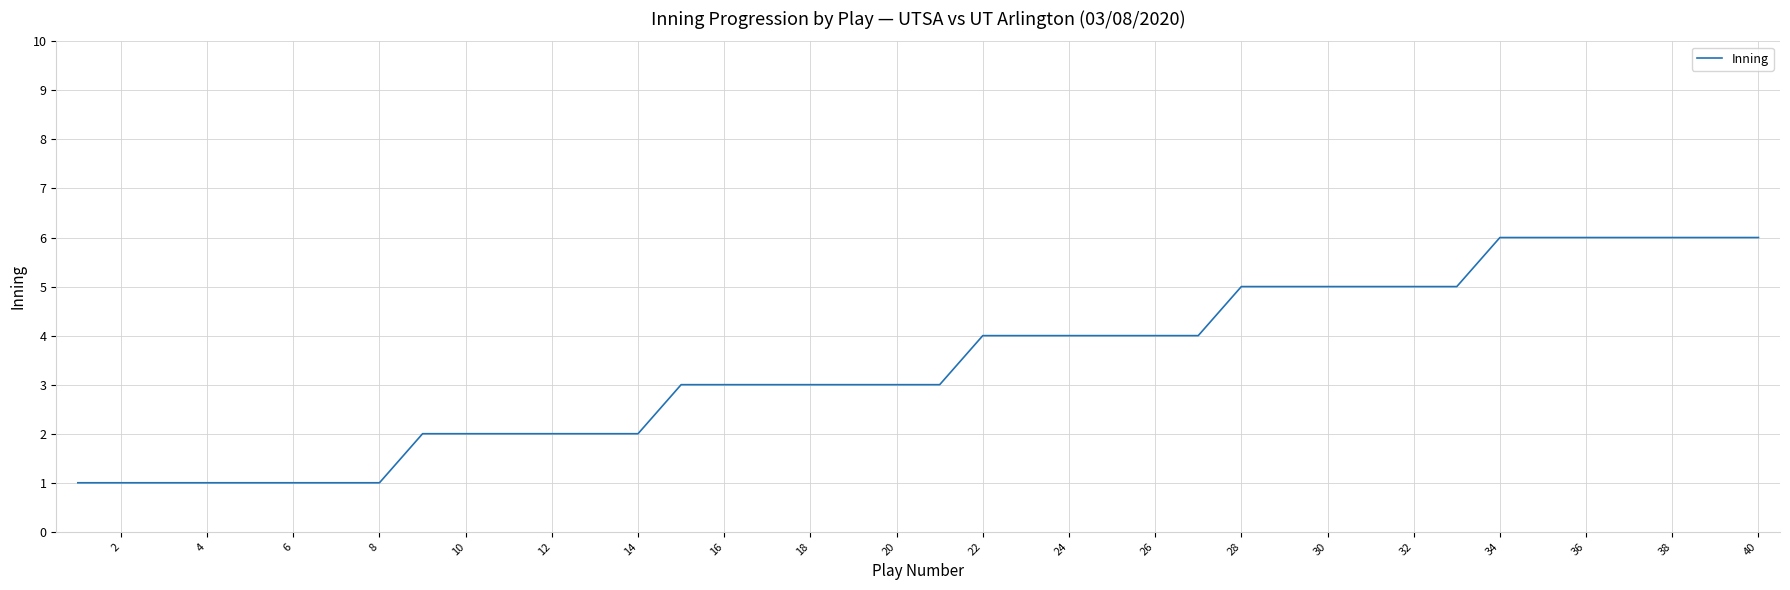

What is the maximum value shown in the chart?

6